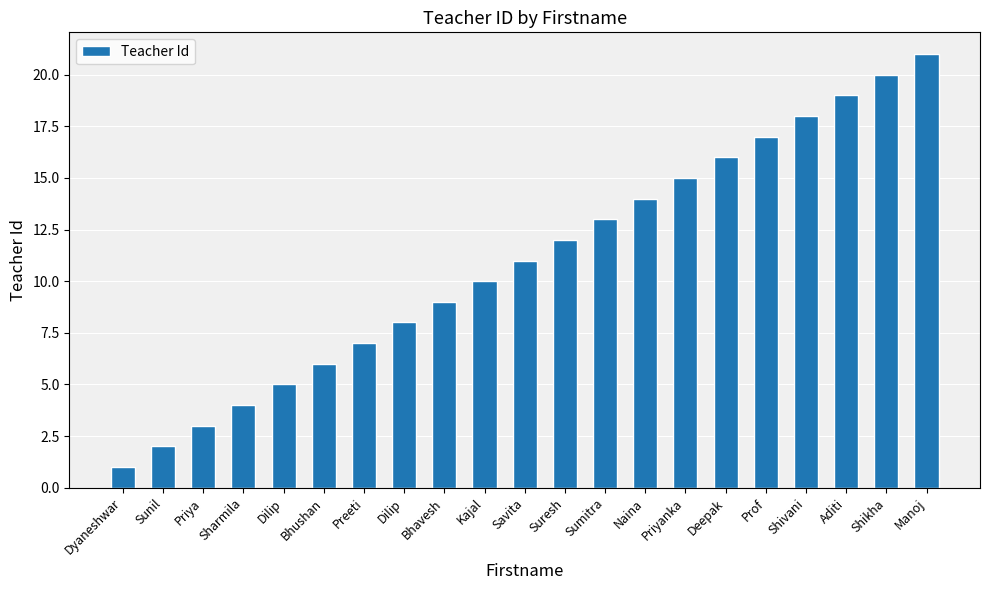

What is the label of the 20th bar from the left?

Shikha